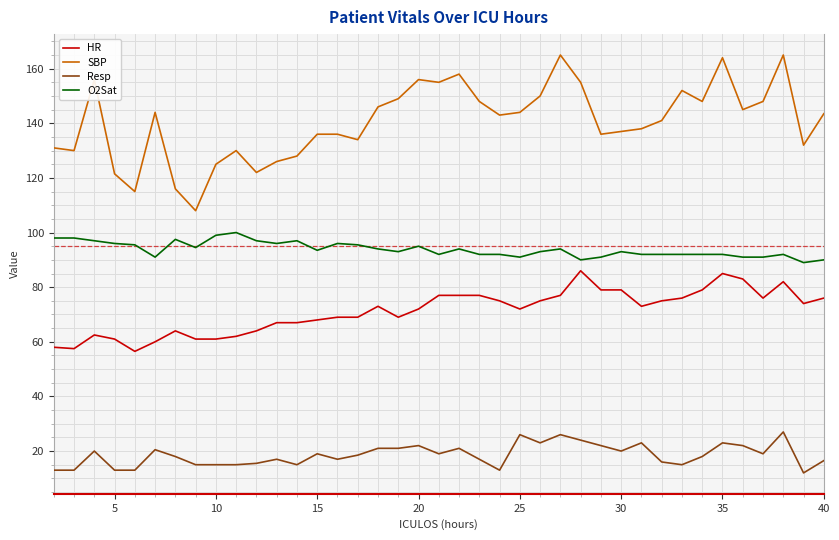

Which series has the widest spread of values?

SBP